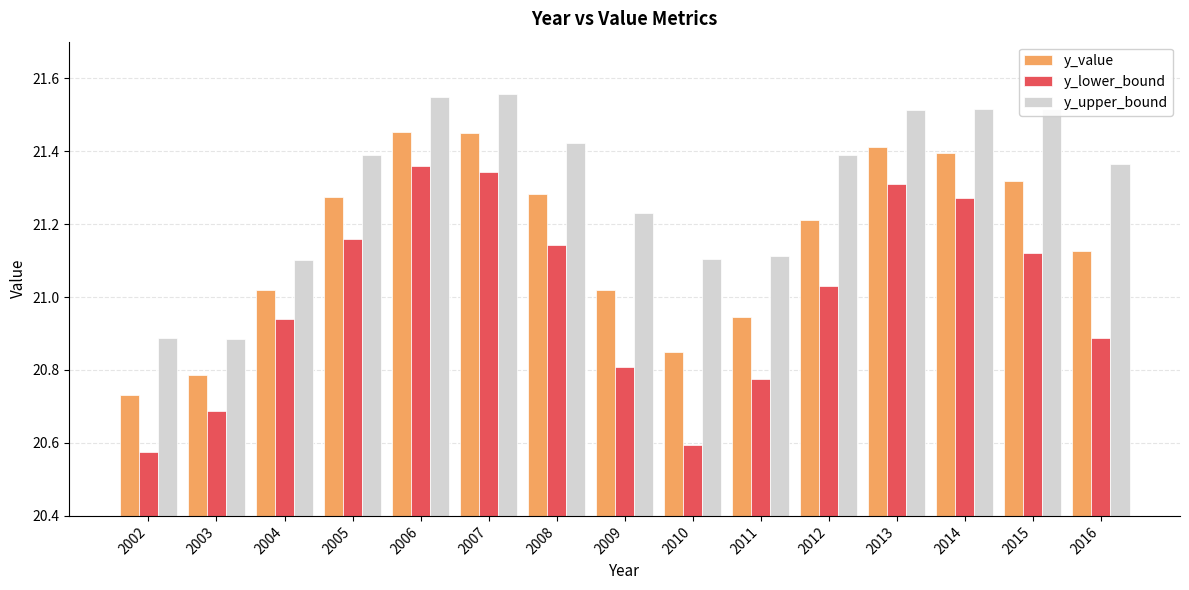

At which label does y_lower_bound reach its minimum?

2002